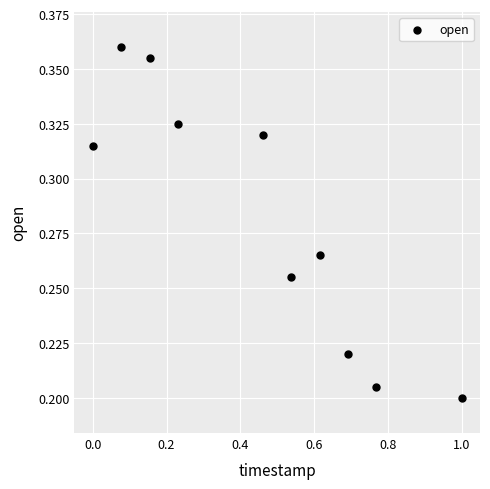

What is the range of X values (max minus min)?

1.0